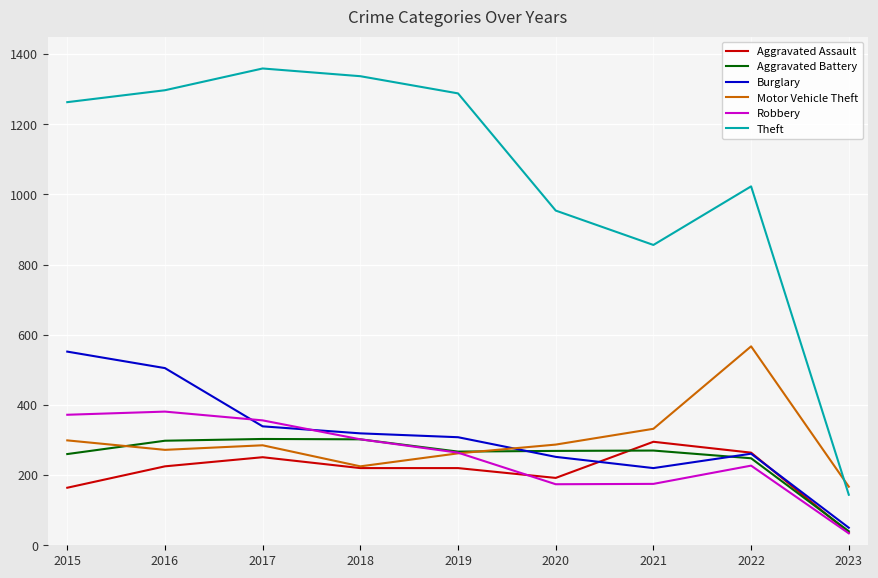

What is the sum of the Burglary values at 2020 and 2015?

804